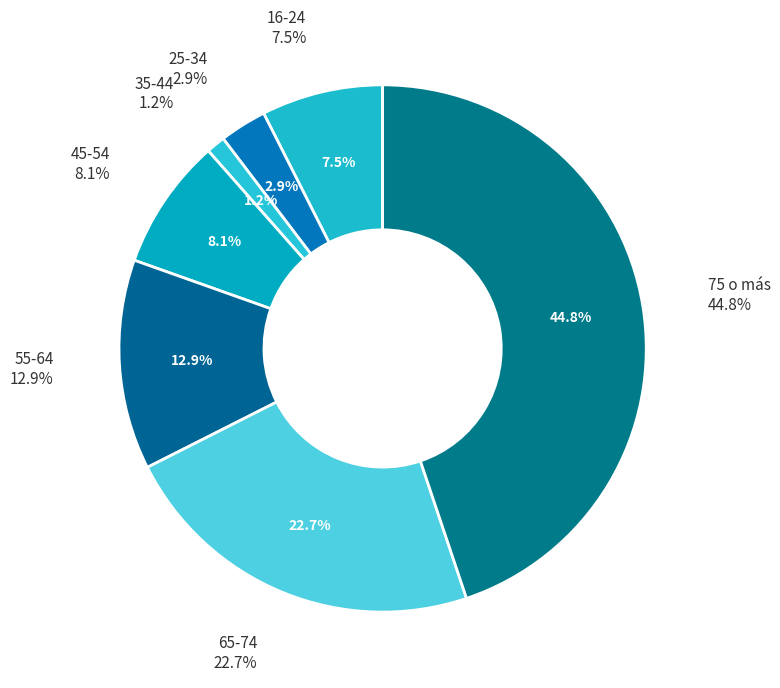

Which has a higher value, 25-34 or 35-44?

25-34